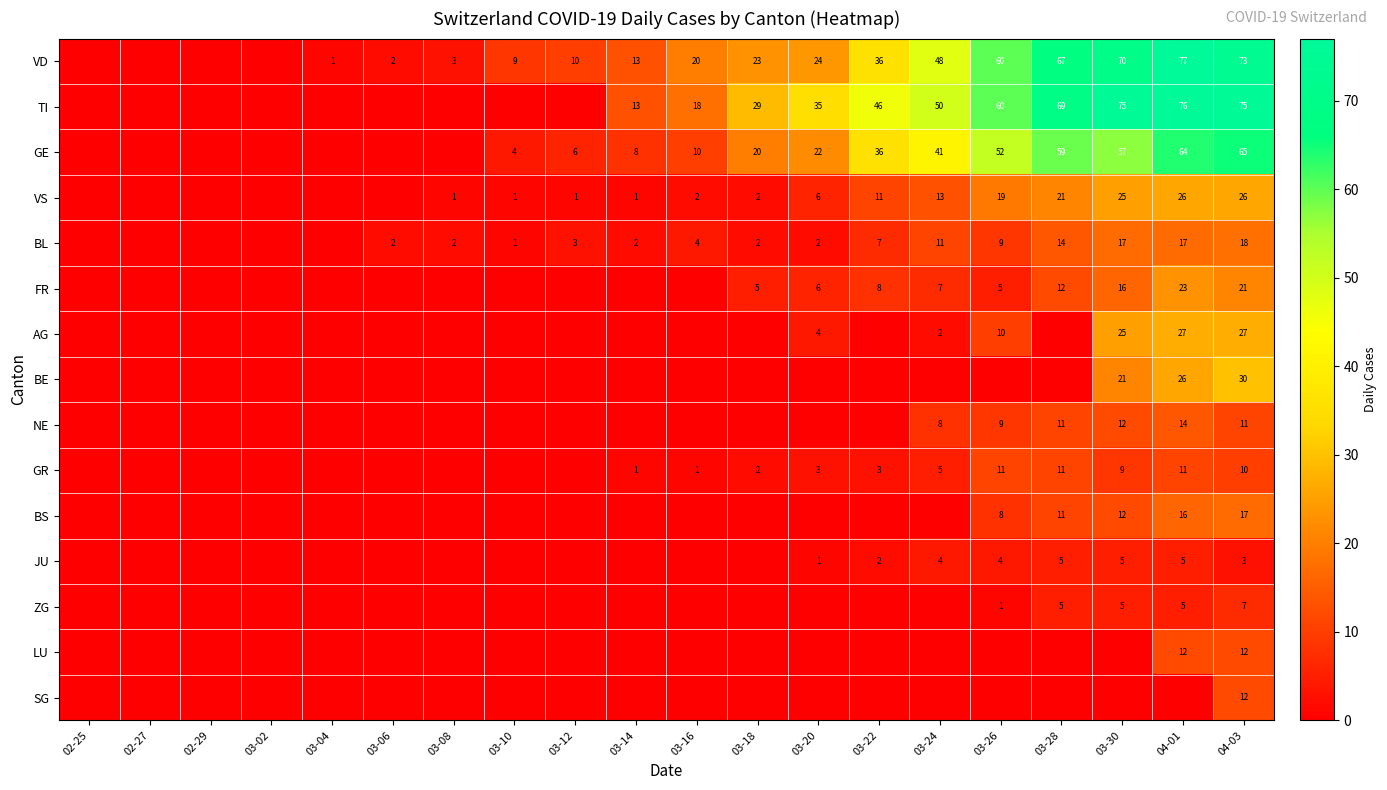

Is it true that GR equals 3 at 03-22?

True